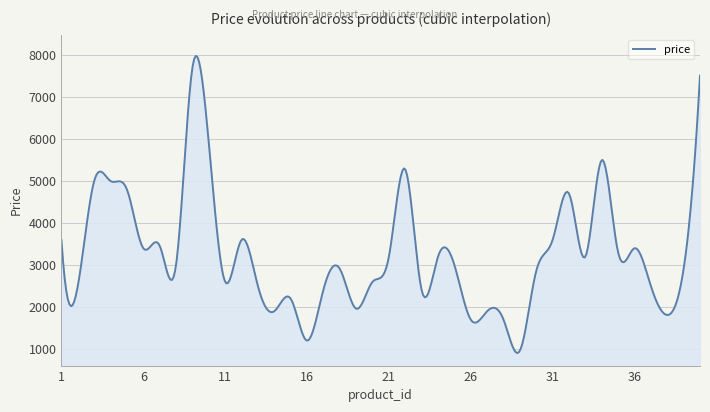

What is the difference between the maximum and minimum values?

7075.3